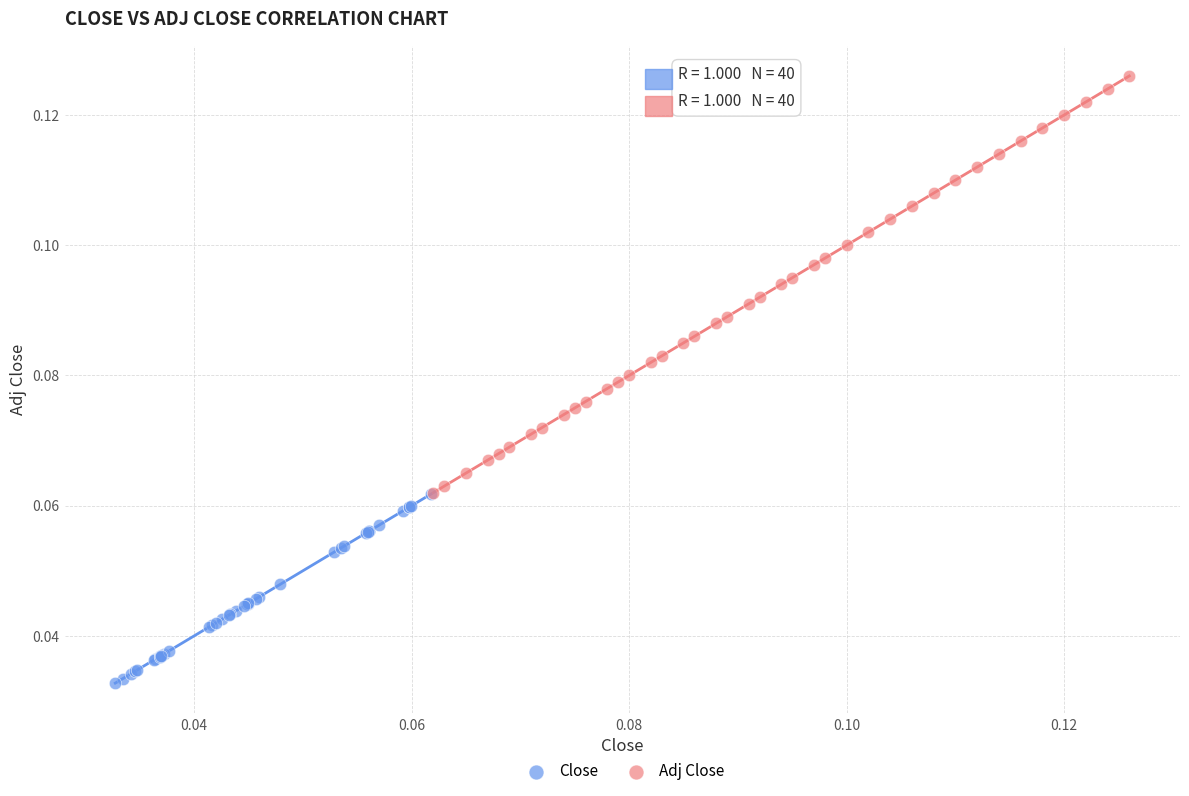

Which series contains the highest Y value?

Adj Close